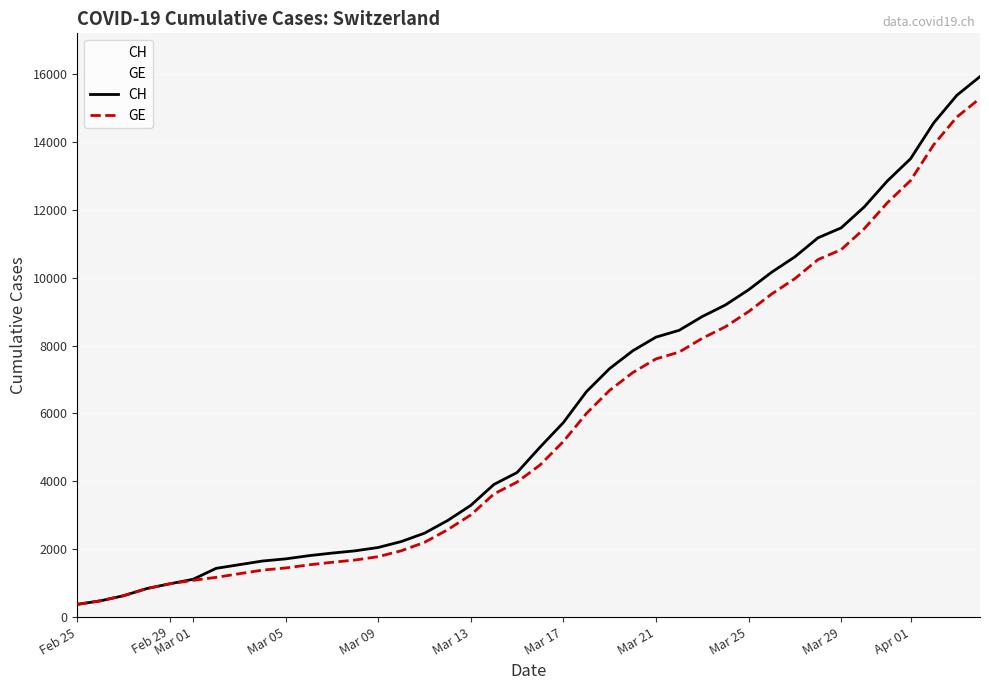

Which series has the largest range (max minus min)?

CH